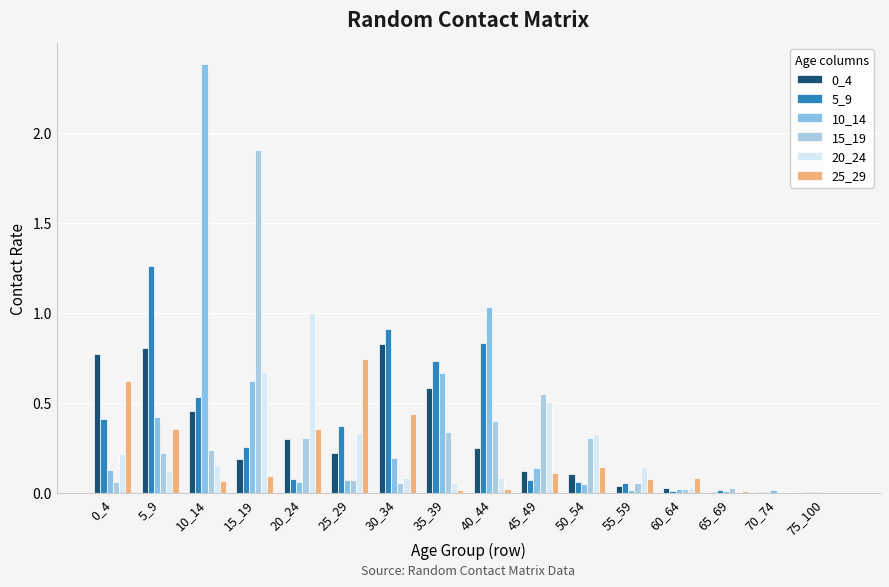

At which label is 5_9 closest to 0?

70_74